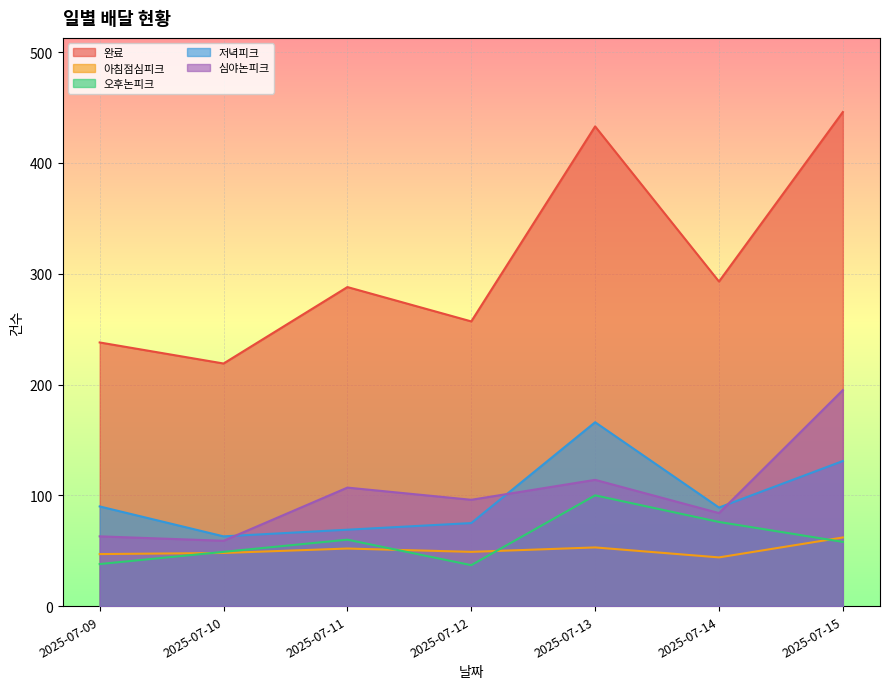

The 심야논피크 series shows 158 at 2025-07-13. True or false?

False